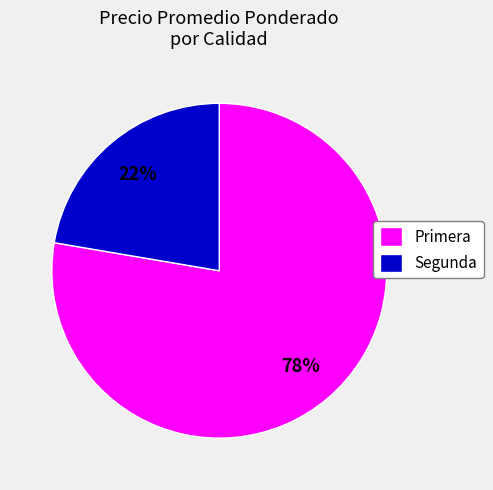

Is it true that Segunda is 16% of the pie?

False